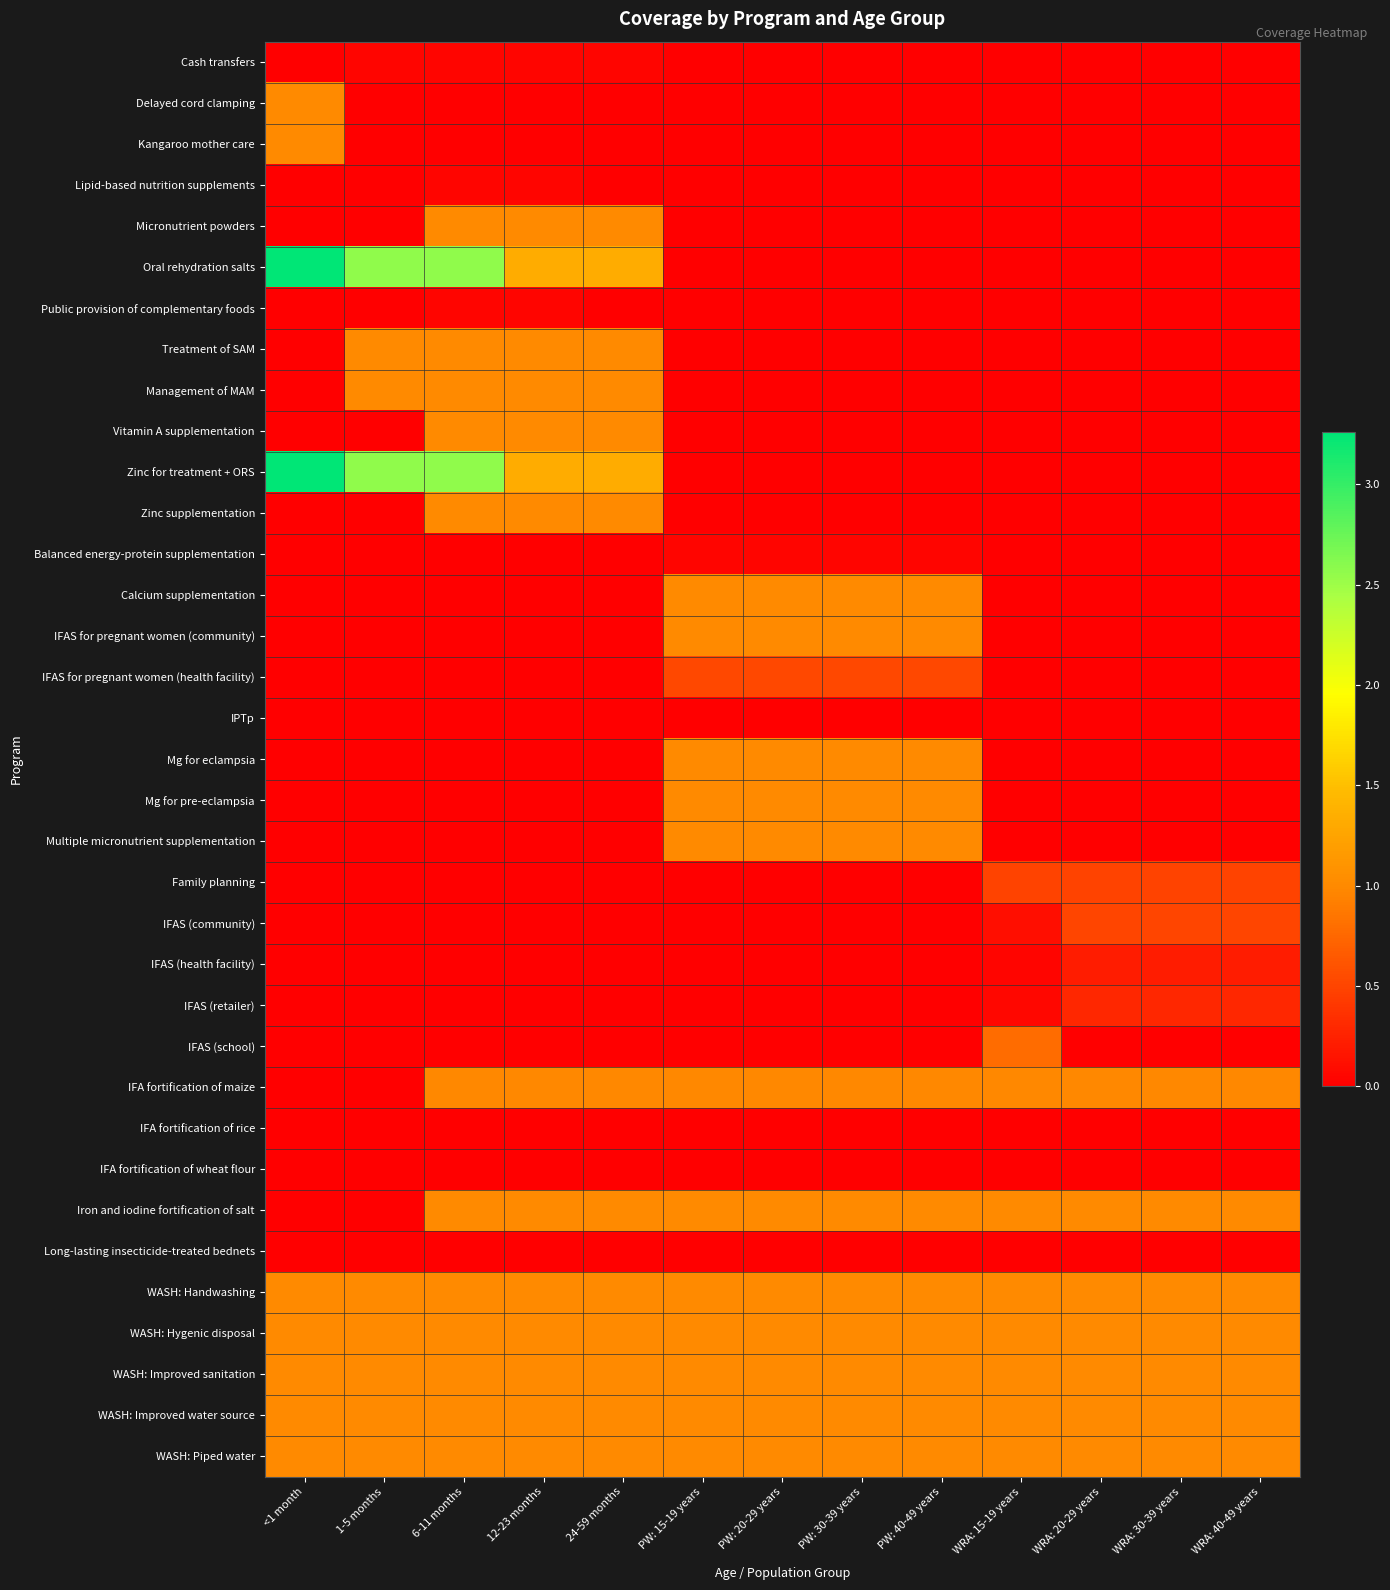

Which label corresponds to the smallest value in the chart?

<1 month